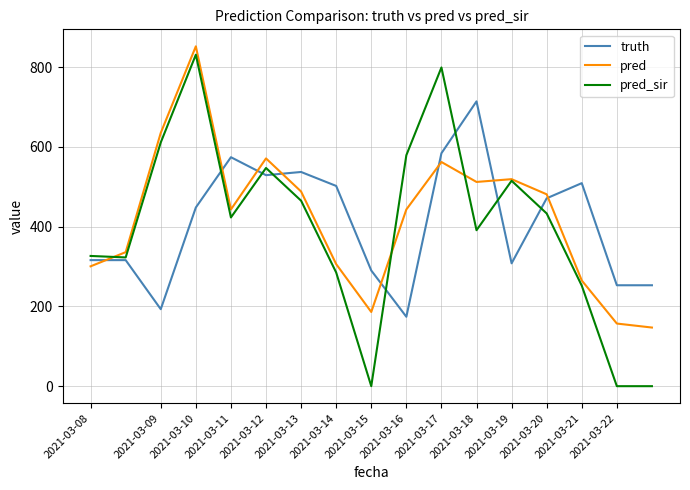

List the series in order of their peak value, lowest first.

truth, pred_sir, pred